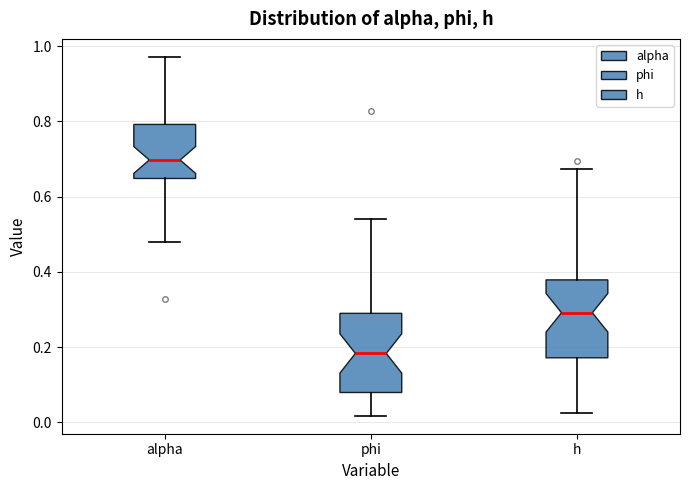

Reading left to right, read every box against the y-axis: the position of its median line, the range the box covers, and the ends of its whiskers. The values are not printed on the chart, so give them approximately, as read against the axis.

alpha: median 0.70, box 0.64 to 0.80, whiskers 0.48 to 0.98
phi: median 0.18, box 0.08 to 0.28, whiskers 0.02 to 0.54
h: median 0.30, box 0.18 to 0.38, whiskers 0.02 to 0.68